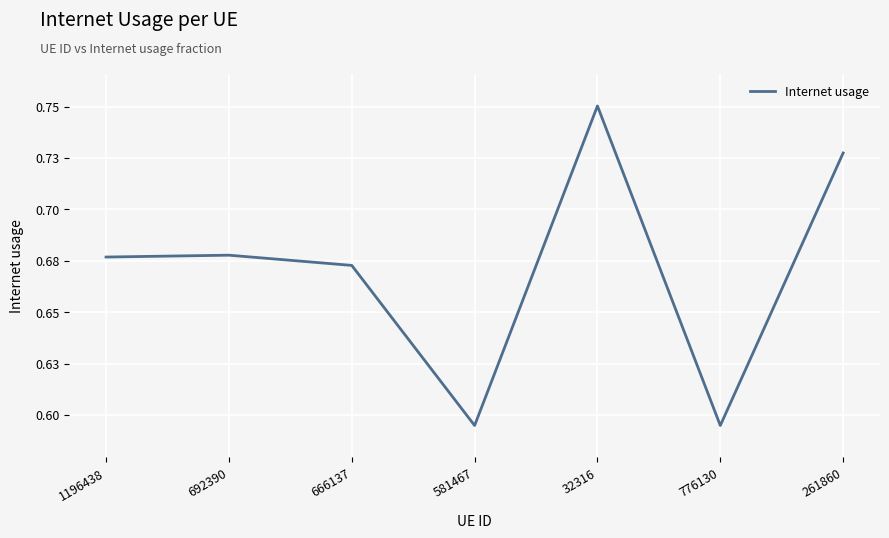

Where is the first local minimum?

581467